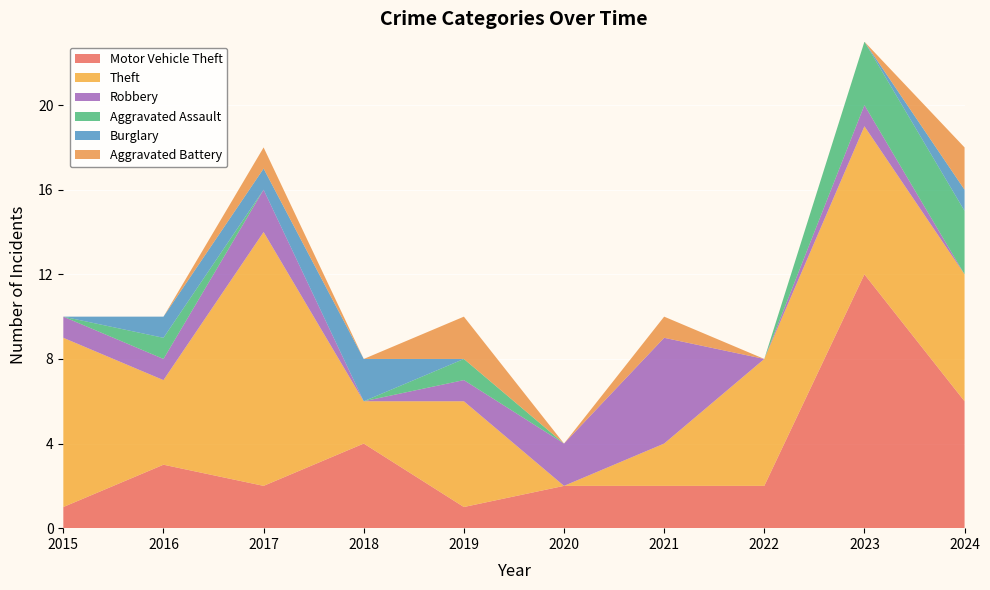

Reading right to left, transcribe all the data shown in this chart.

Motor Vehicle Theft: 6	12	2	2	2	1	4	2	3	1
Theft: 6	7	6	2	0	5	2	12	4	8
Robbery: 0	1	0	5	2	1	0	2	1	1
Aggravated Assault: 3	3	0	0	0	1	0	0	1	0
Burglary: 1	0	0	0	0	0	2	1	1	0
Aggravated Battery: 2	0	0	1	0	2	0	1	0	0